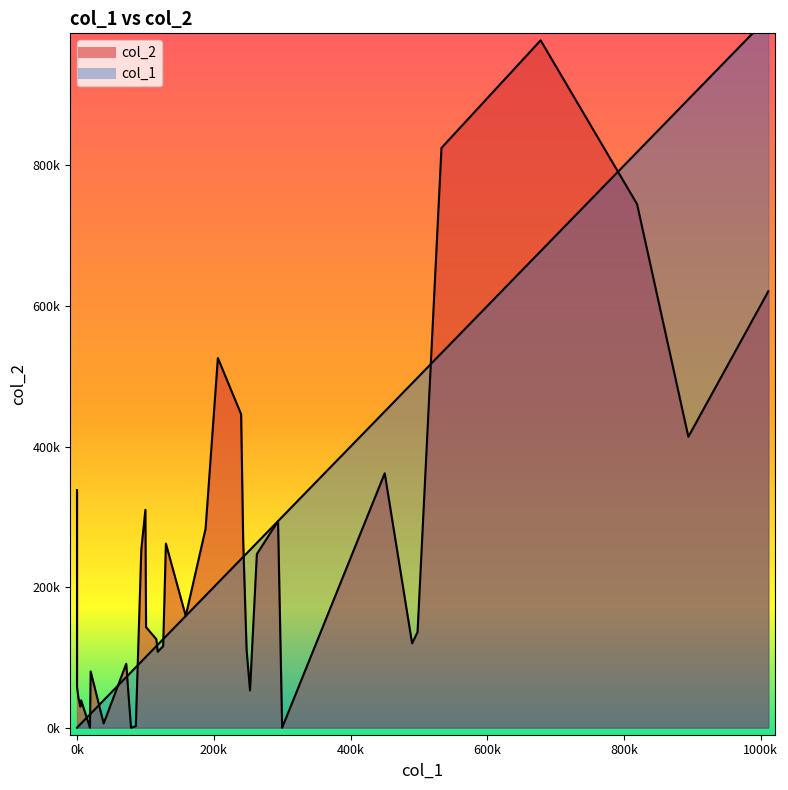

How many values in the col_1 line series are below 159000?

20